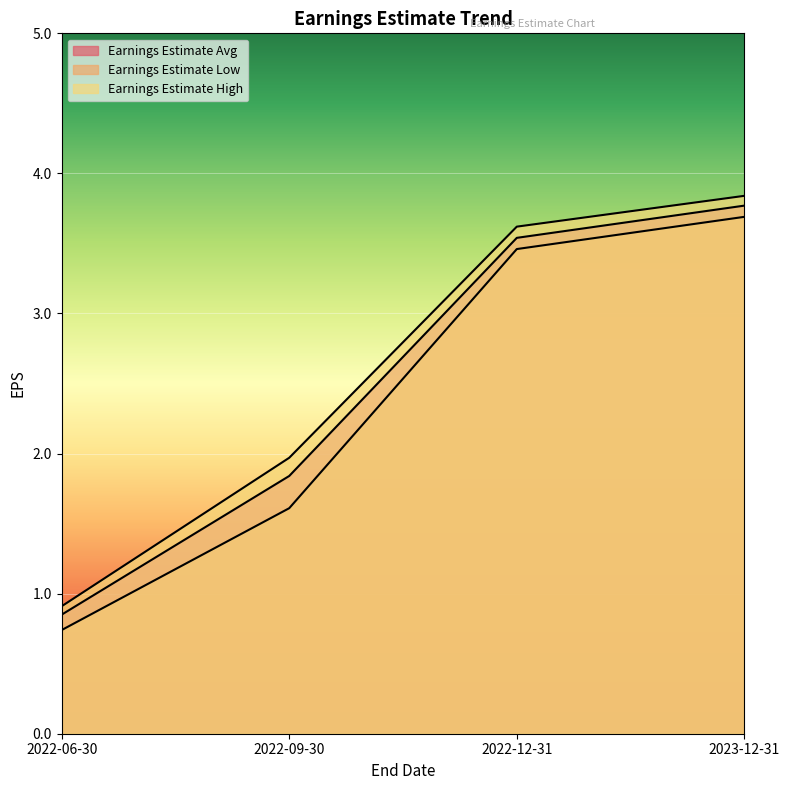

True or false: Earnings Estimate Avg and Earnings Estimate High cross at least once.

False